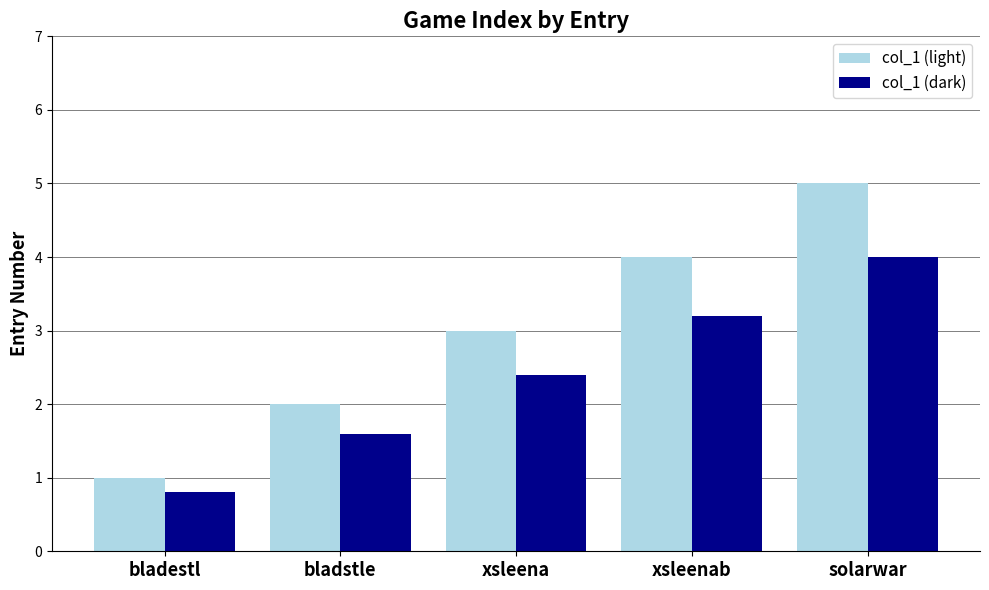

Which series has the widest spread of values?

col_1 (light)